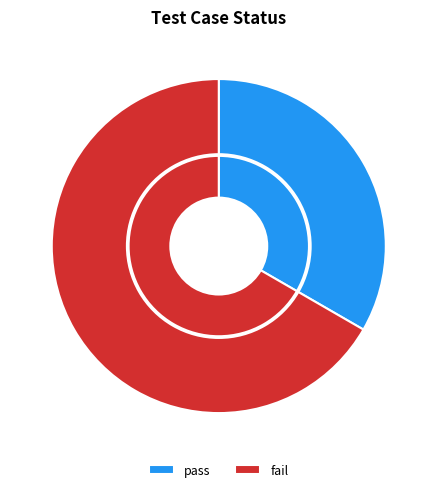

What percentage is the pass slice, to the nearest percent?

33%